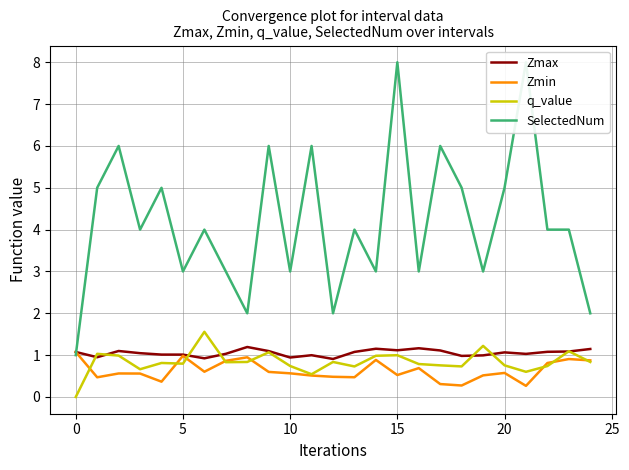

True or false: Zmin has more than 0 interior local peaks.

True